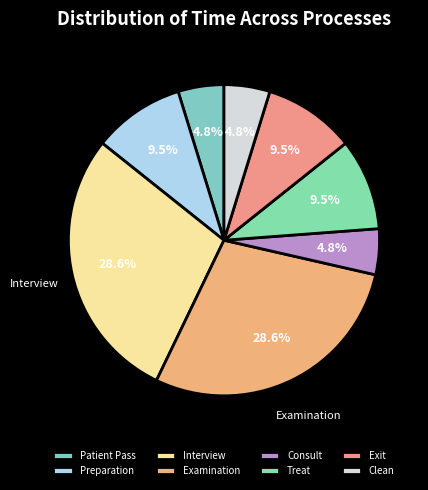

True or false: Patient Pass accounts for 12% of the total.

False